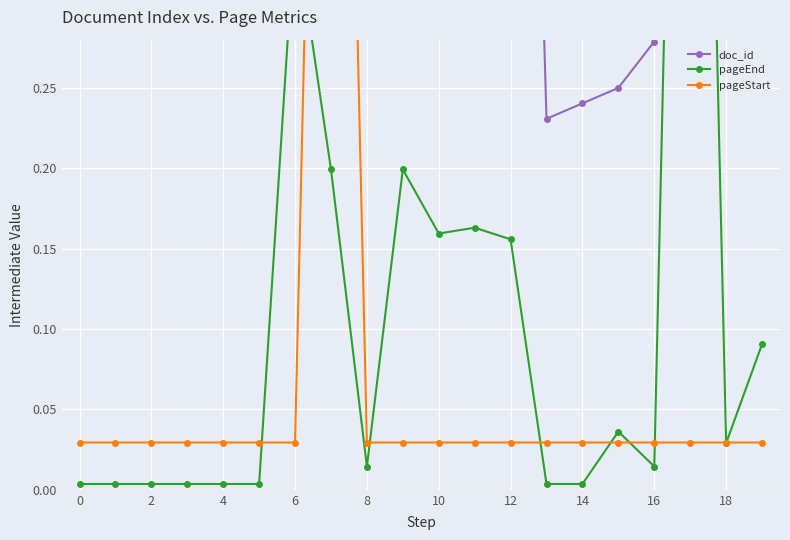

Rank the series by their maximum value, from lowest to highest.

doc_id, pageEnd, pageStart